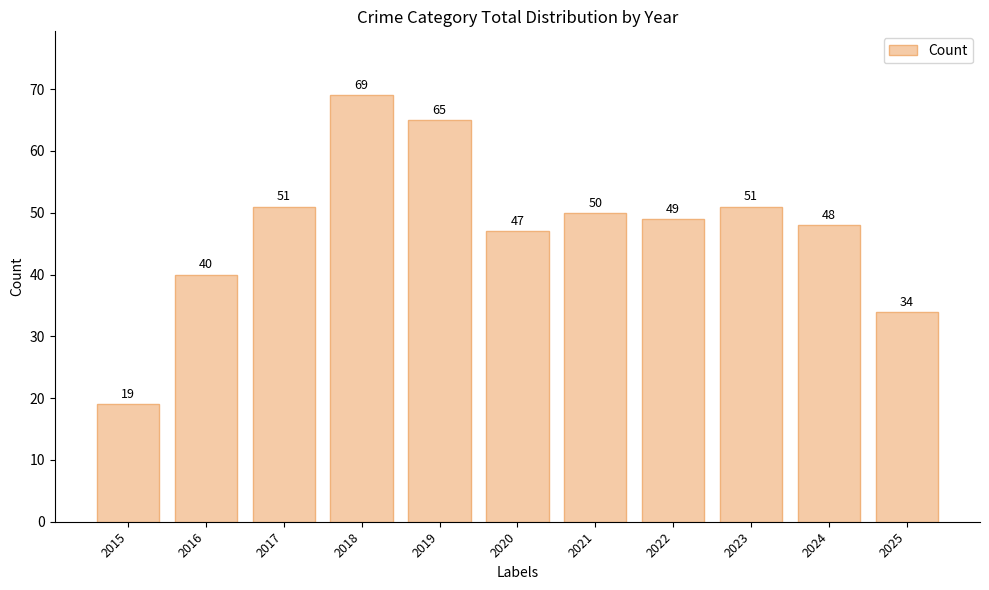

True or false: the data shows 69 at 2018.

True